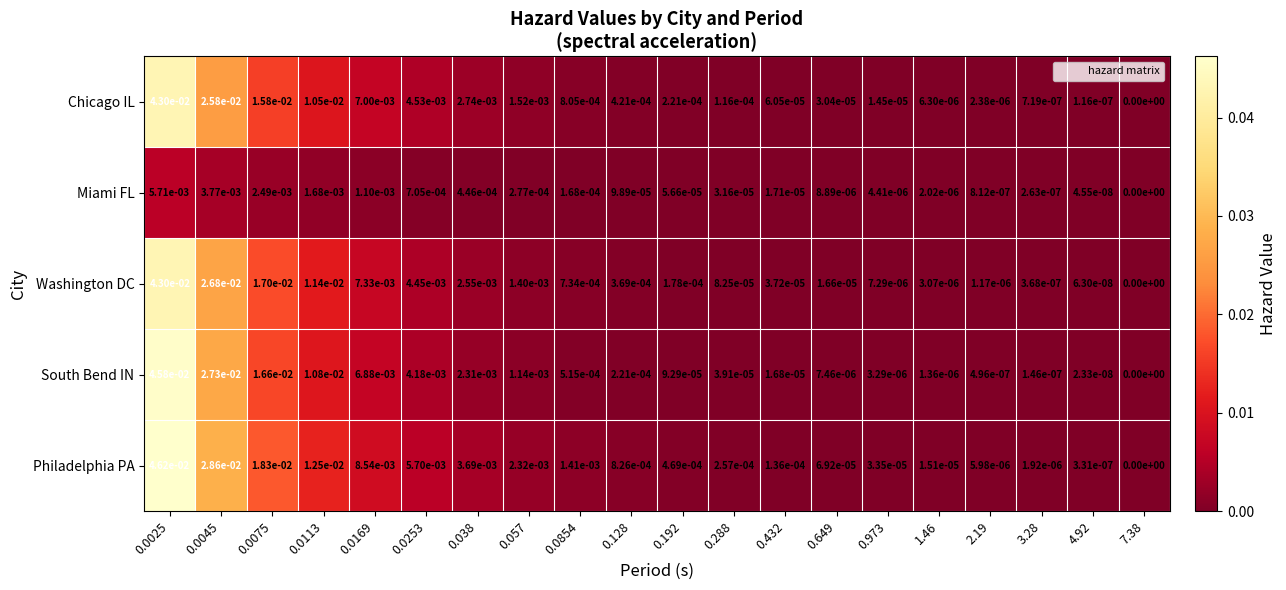

At 0.0169, list the series in order from largest to smallest.

Philadelphia PA, Washington DC, Chicago IL, South Bend IN, Miami FL